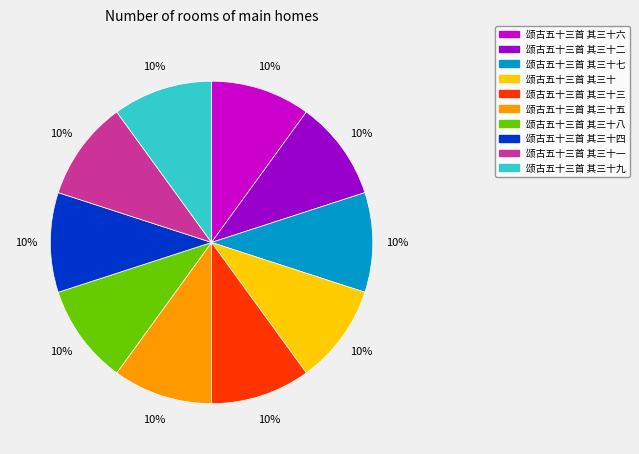

Combined, do 颂古五十三首 其三十二 and 颂古五十三首 其三十五 account for over 50%?

No